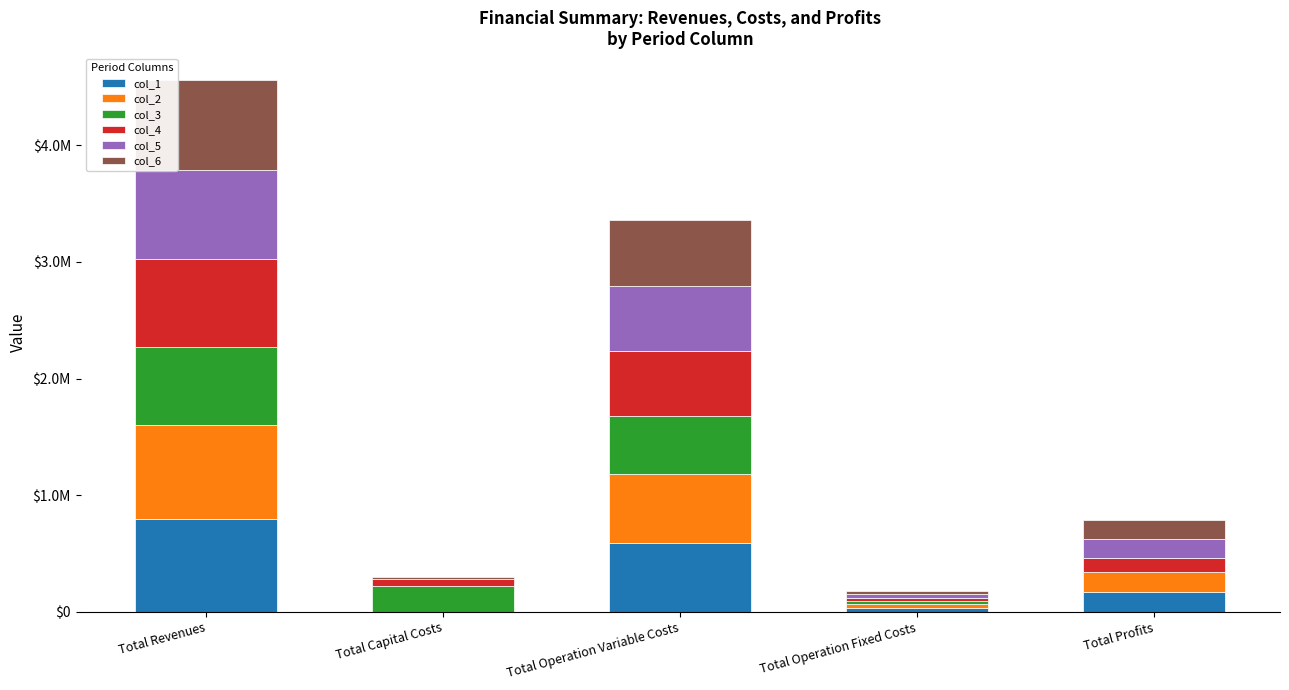

Are the bars horizontal?

No